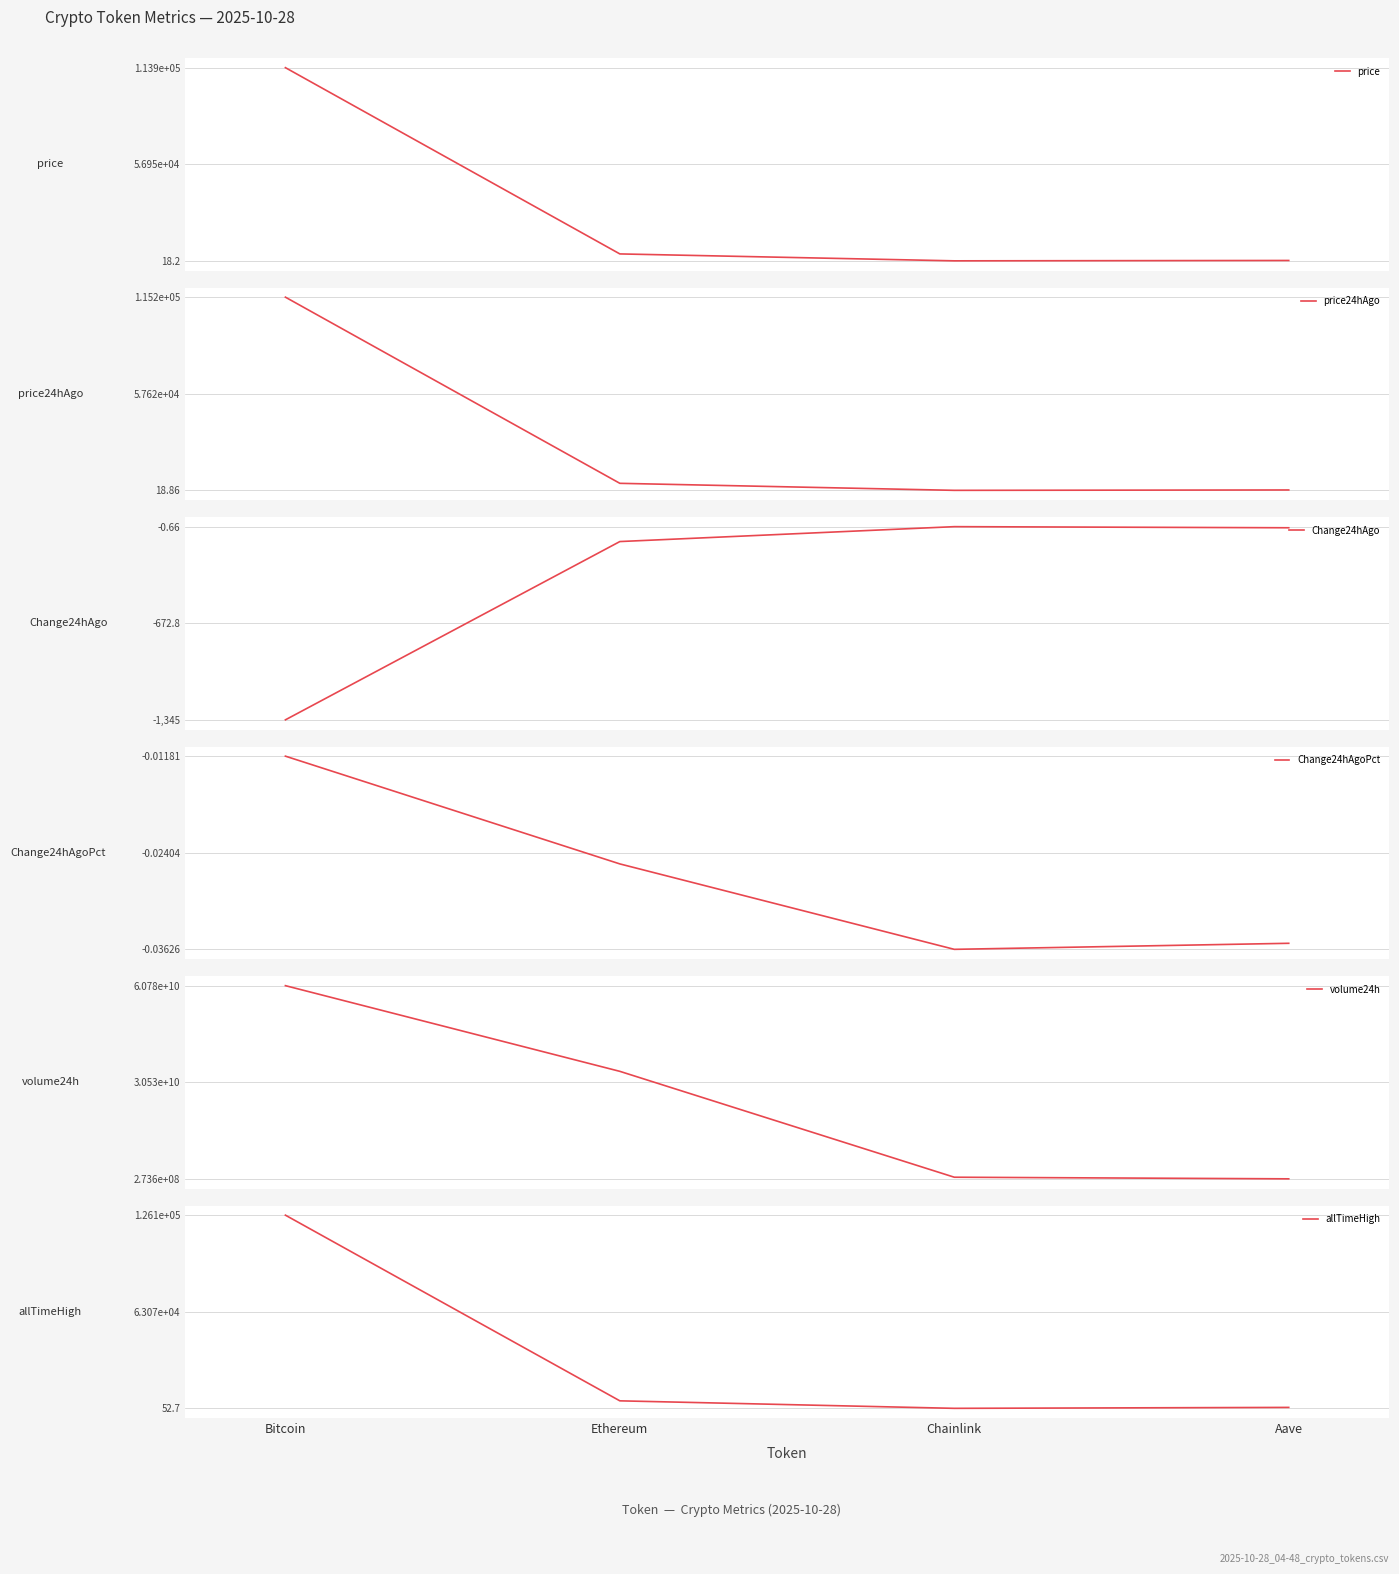

What is the difference between the Change24hAgo values at Chainlink and Bitcoin?

1344.3